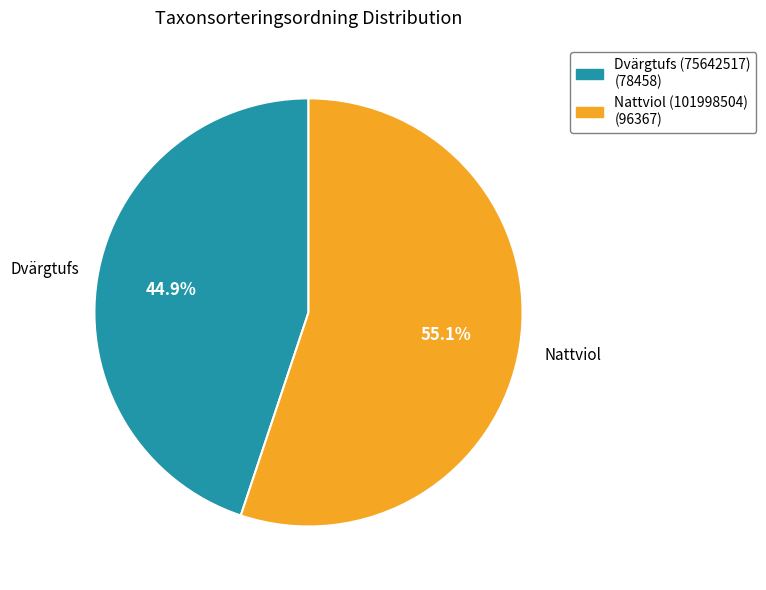

Combined, do Dvärgtufs (75642517) and Nattviol (101998504) account for over 50%?

Yes